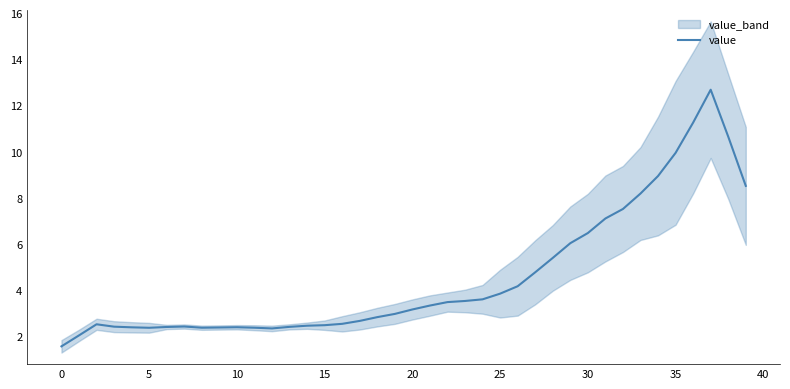

At which category does the chart reach its peak across all series?

37